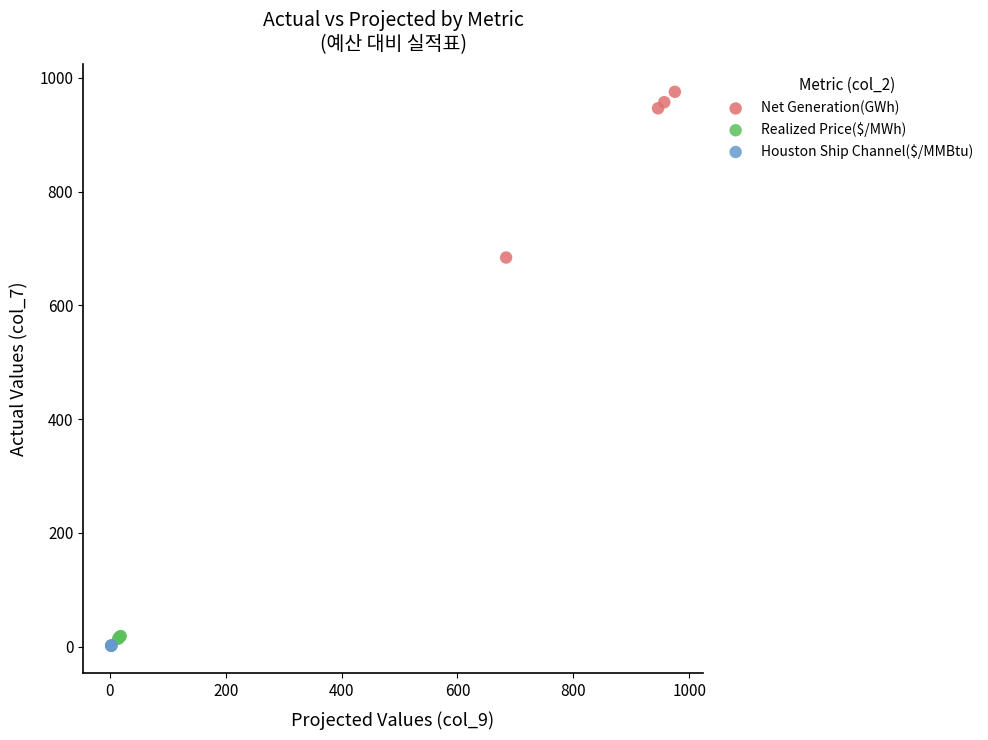

Which series reaches the maximum Y coordinate?

Net Generation(GWh)